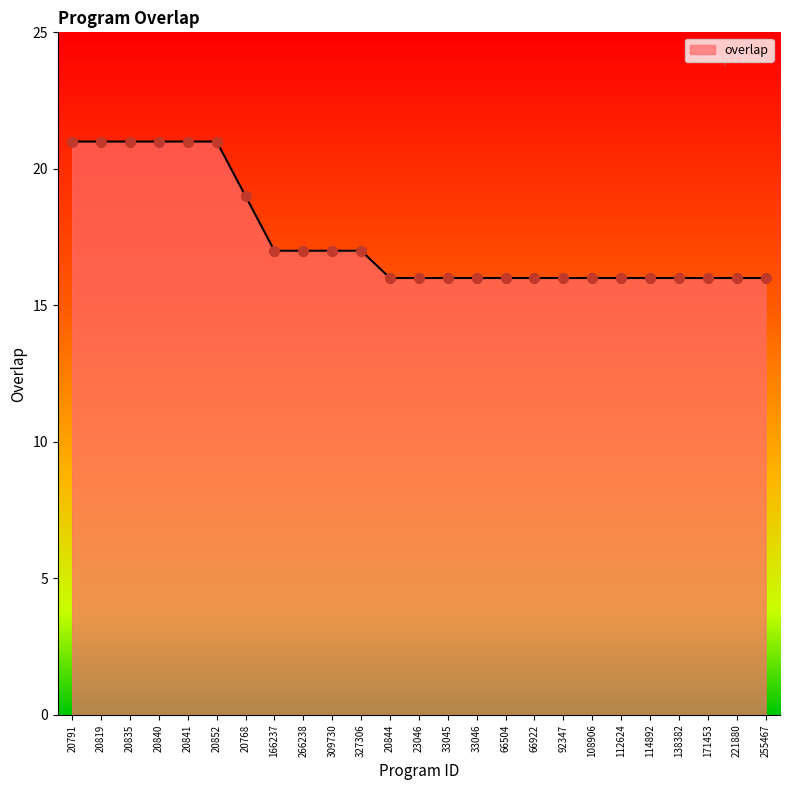

Which has a higher value, 20791 or 138382?

20791